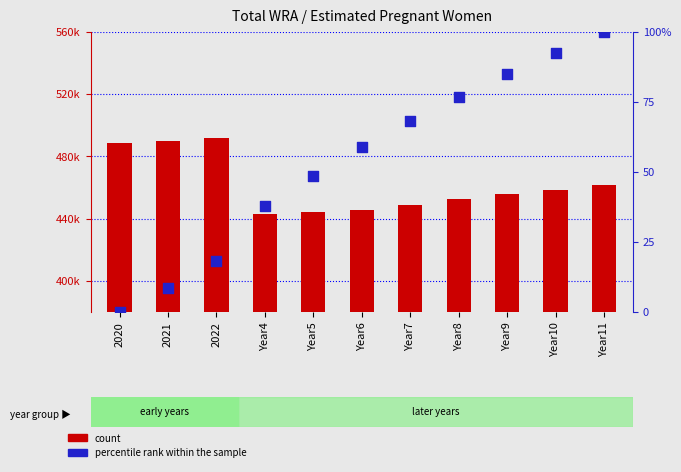

What is the total value across all series at Year7?

448901.2